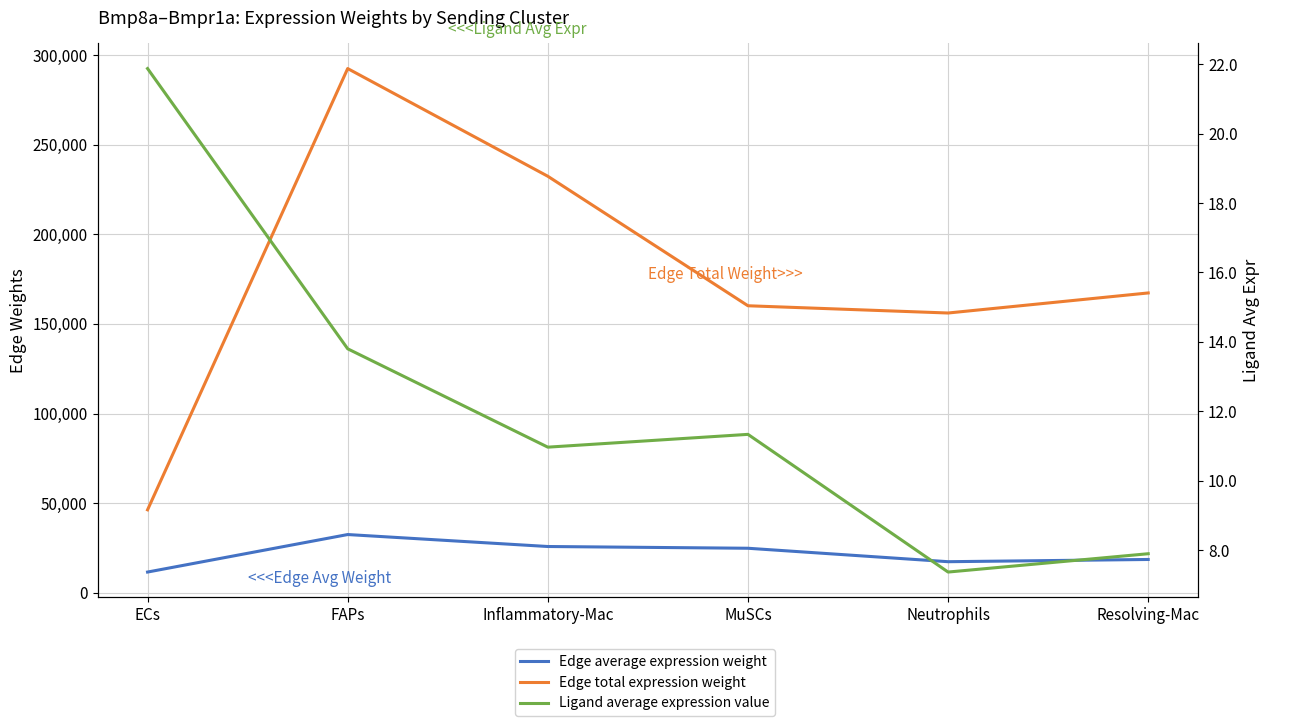

What is the highest value of the Edge average expression weight series?

32489.4